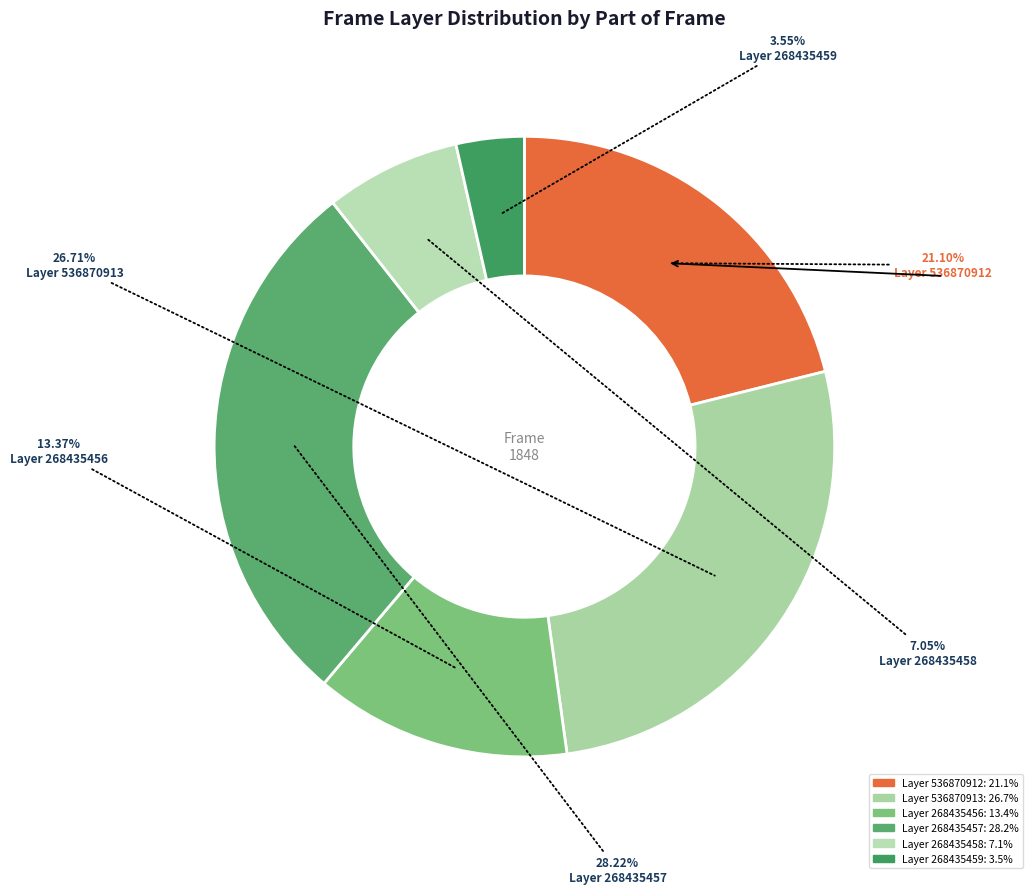

How many segments does this pie chart have?

6